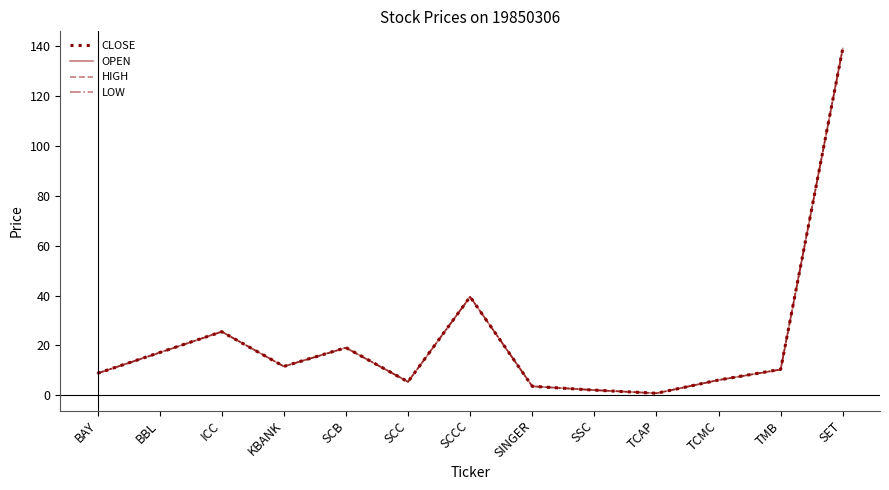

What are all the series names shown in the legend?

CLOSE, OPEN, HIGH, LOW